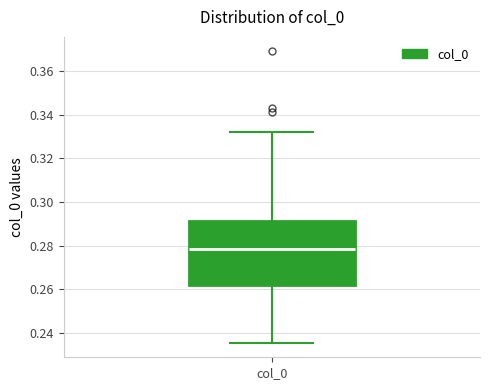

Transcribe this box plot: give where the median line is, the range the box spans, and where the two whiskers end, as read against the y-axis. The values are not printed on the chart, so give them approximately, as read against the axis.

median 0.278, box 0.262 to 0.292, whiskers 0.236 to 0.332